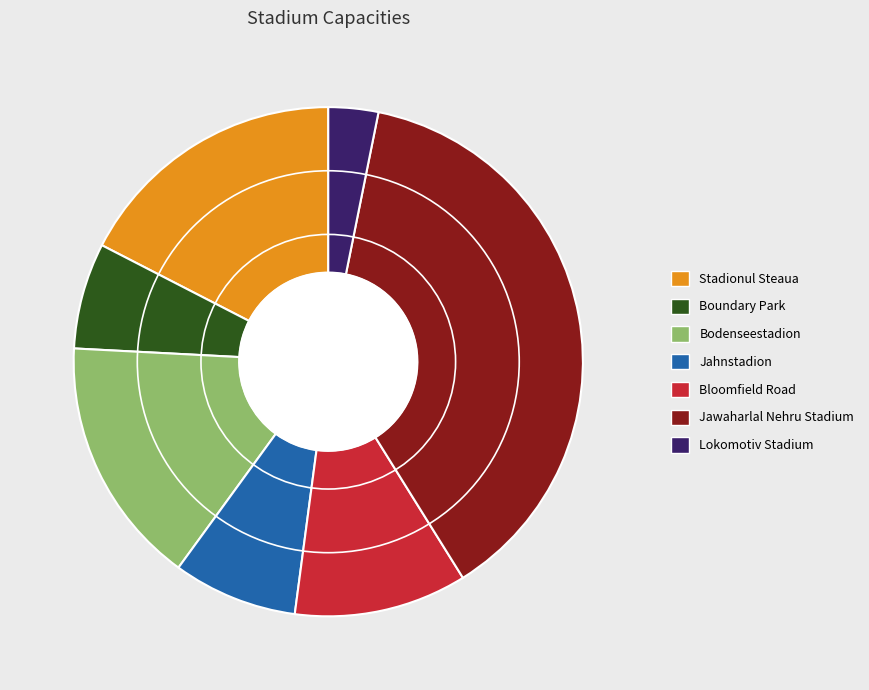

Is there a majority slice in this chart?

No